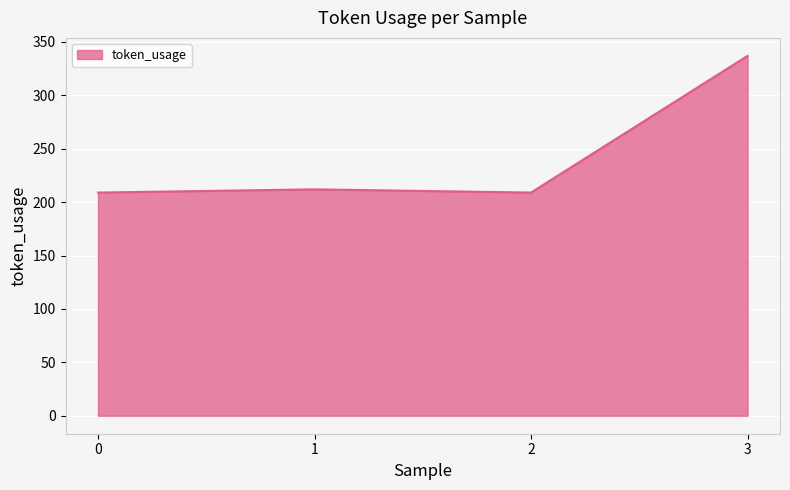

What is the average value?

242